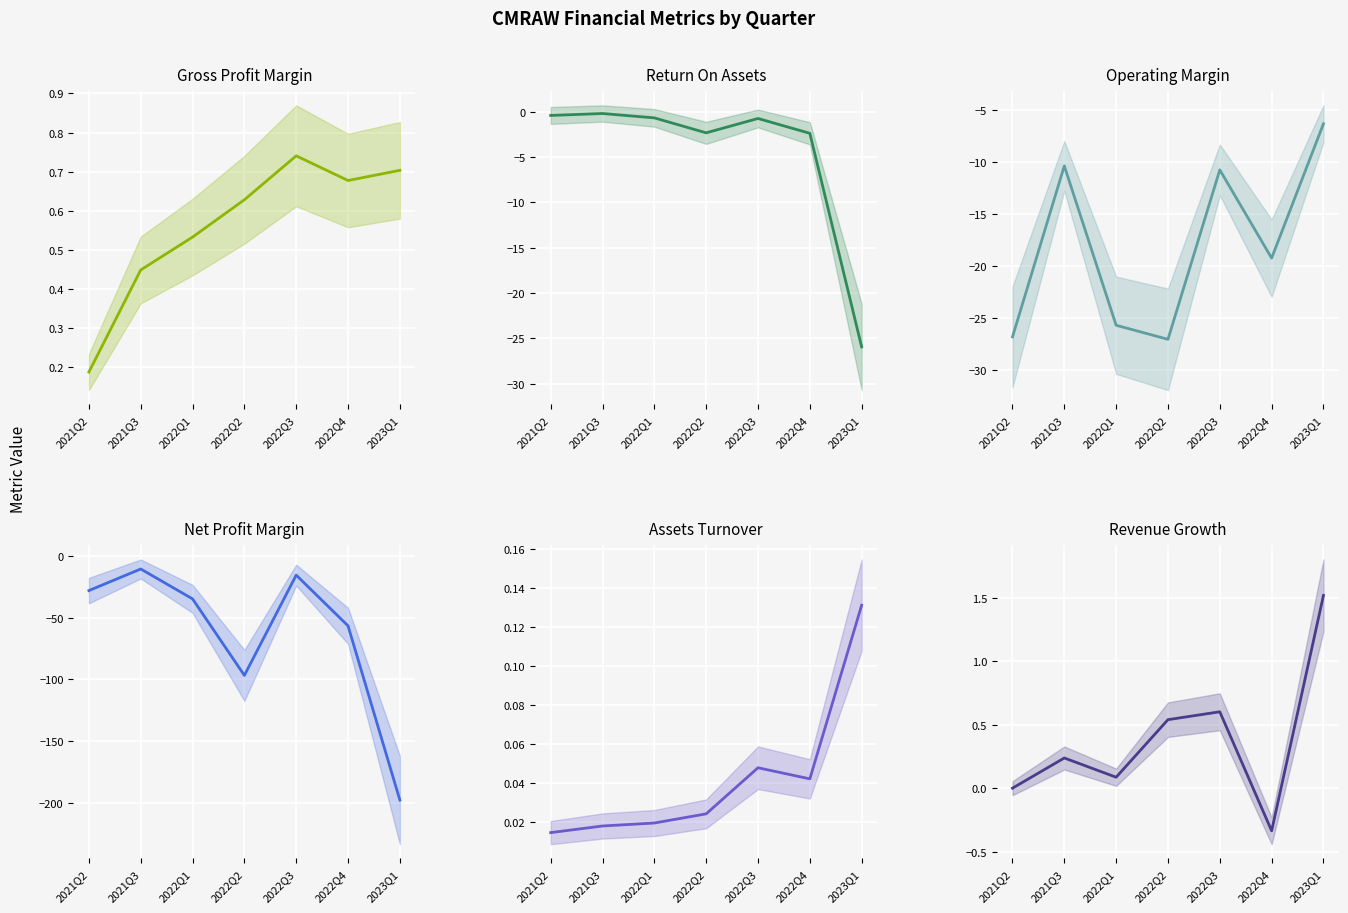

True or false: grossProfitMargin and OperatingMargin cross at least once.

False